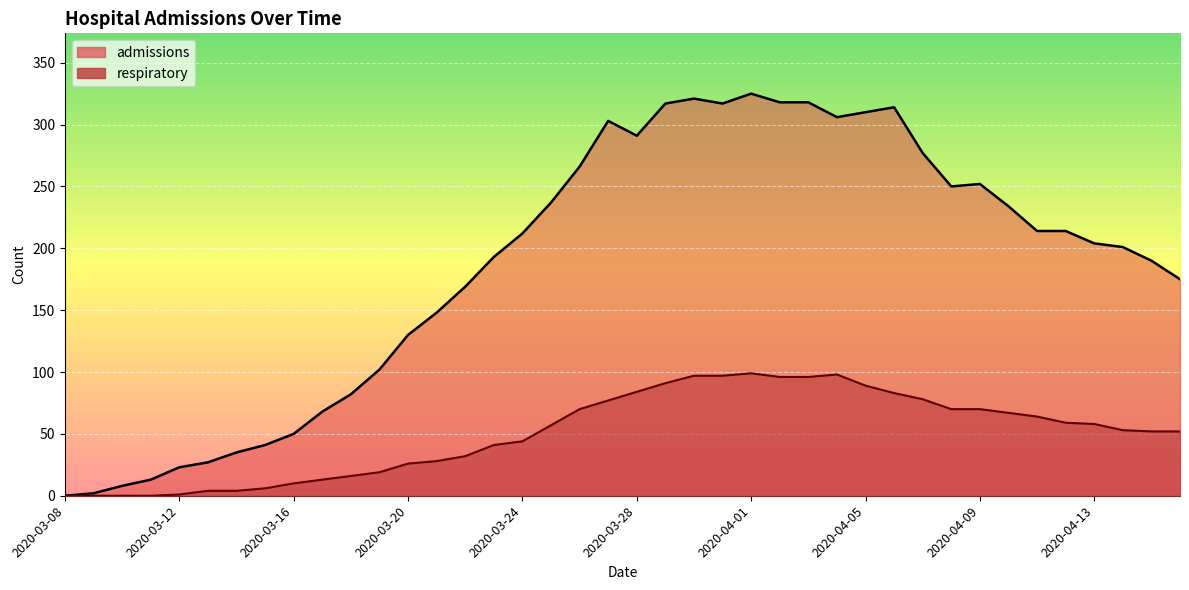

What is the maximum value shown in the chart?

325